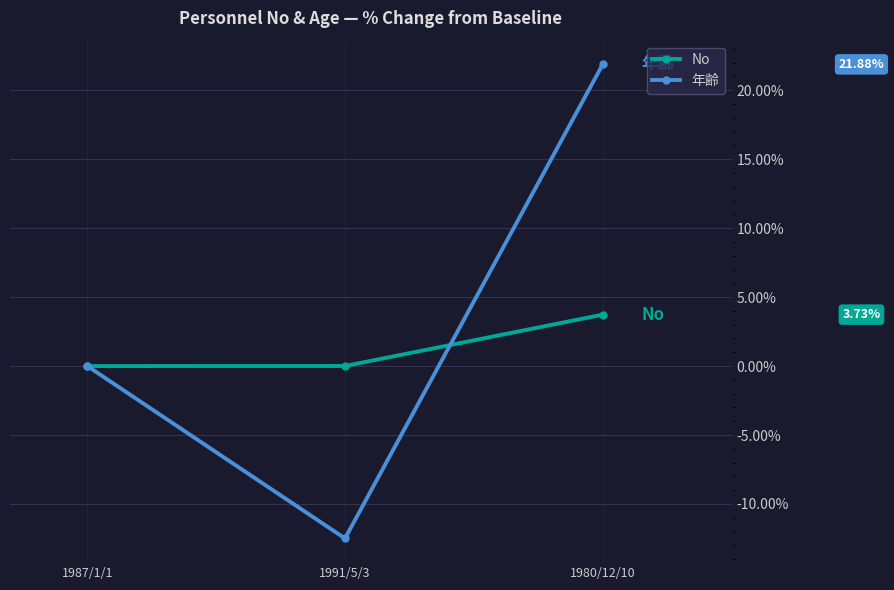

At which category is the sum across all series the highest?

1980/12/10